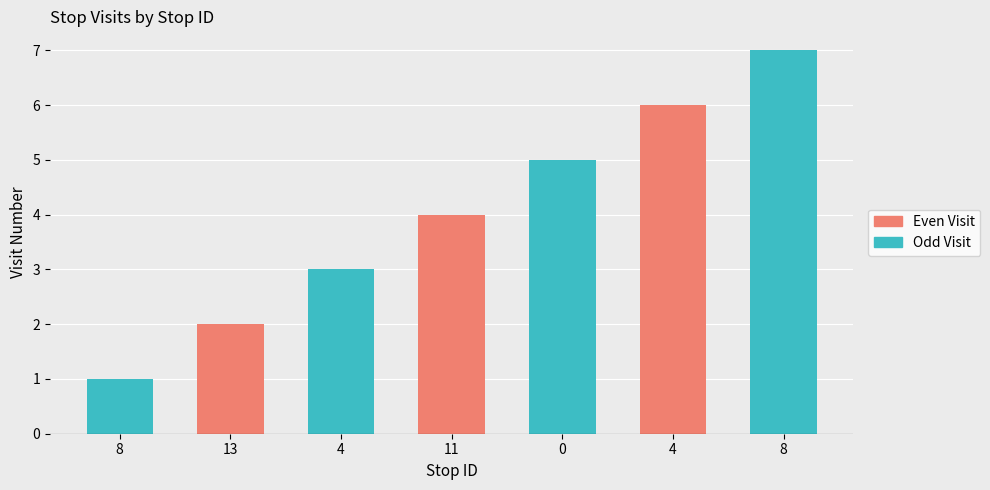

Reading left to right, transcribe all the data shown in this chart.

8=1	13=2	4=3	11=4	0=5	4=6	8=7